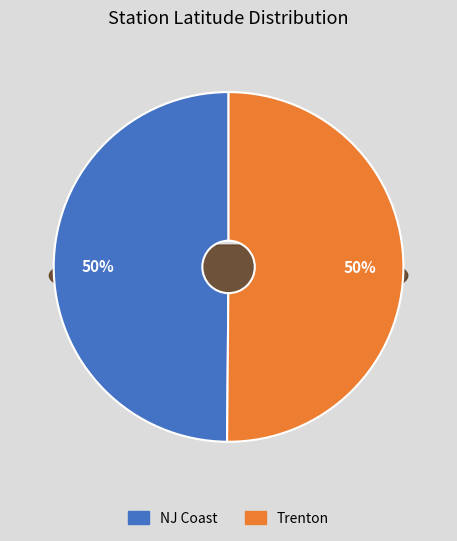

Count the number of slices in the pie.

2